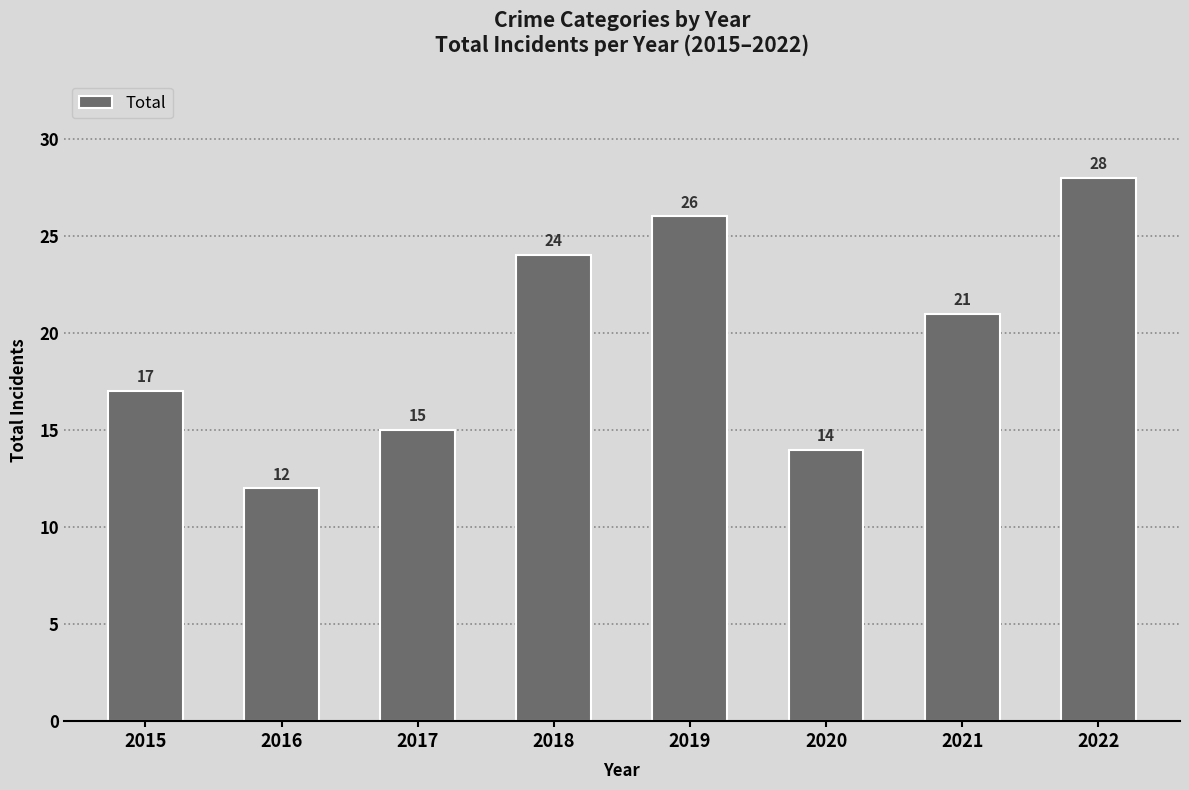

What is the maximum value shown in the chart?

28